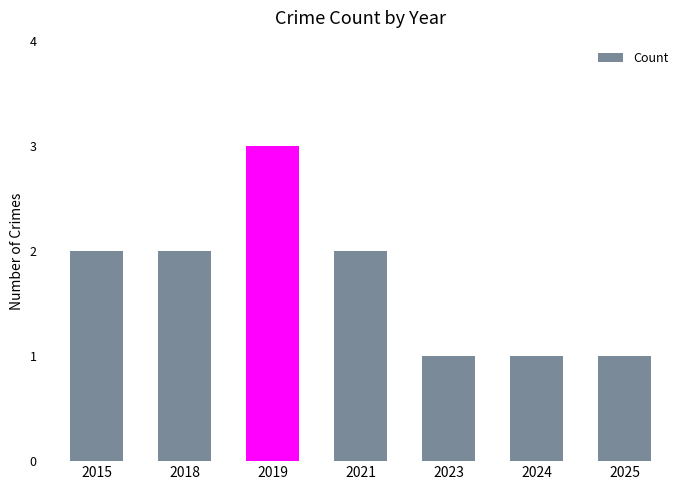

Count the number of categories in the chart.

7